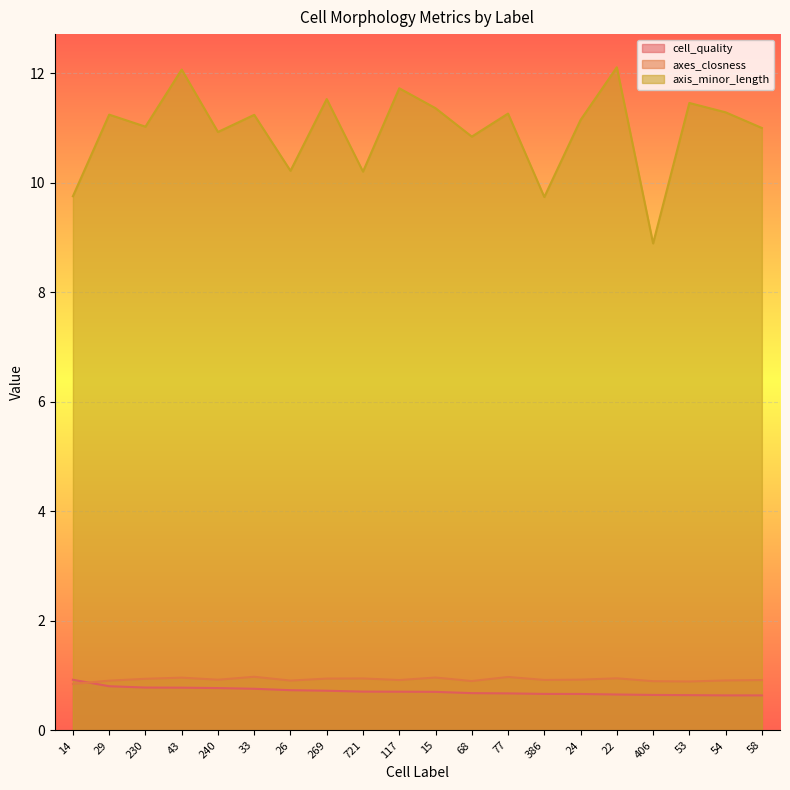

What is the average value of the cell_quality series?

0.7